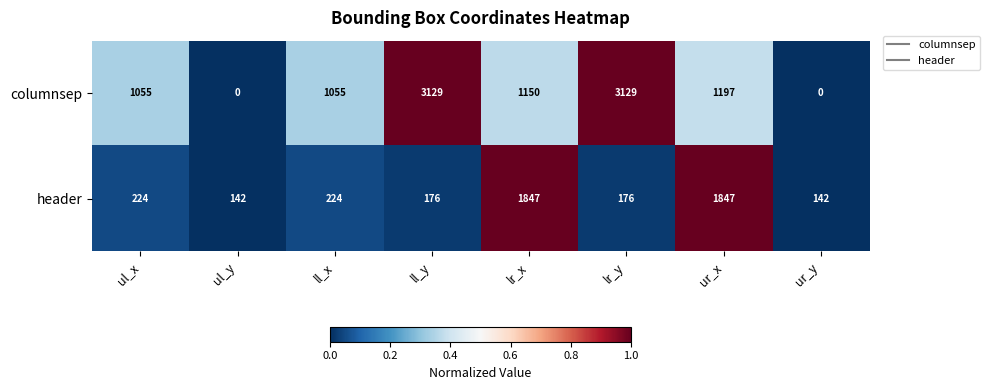

The value of columnsep at ur_y is 0. True or false?

True